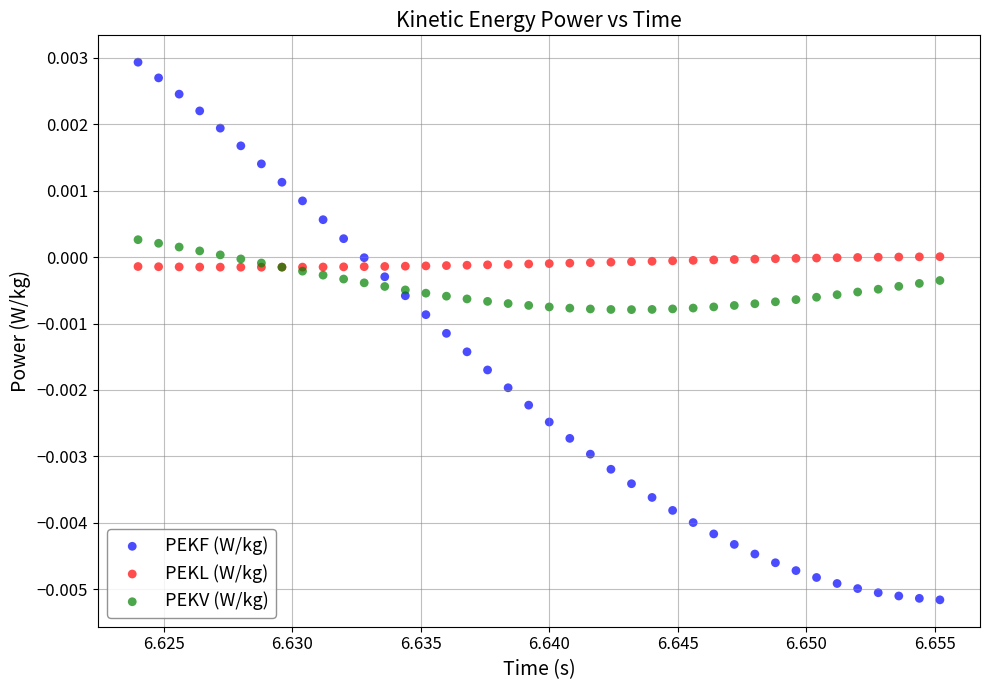

Which series contains the lowest Y value?

PEKF (W/kg)